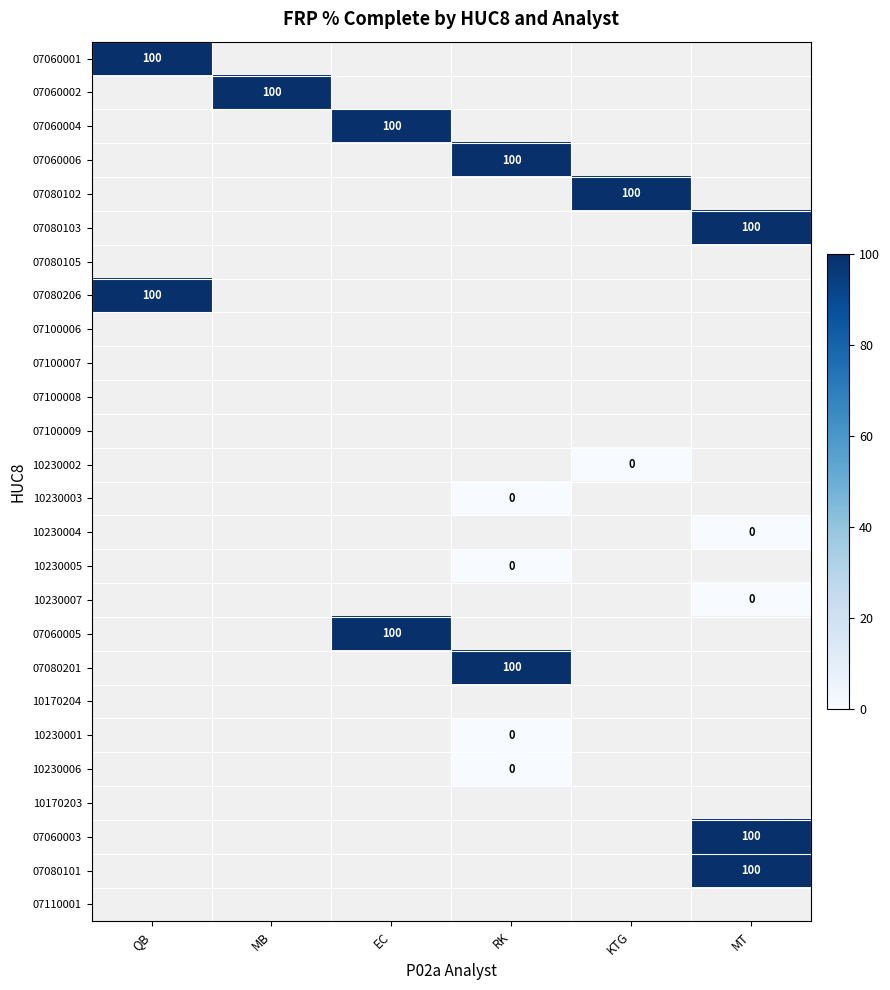

Is it true that 07080103 equals 172 at MT?

False